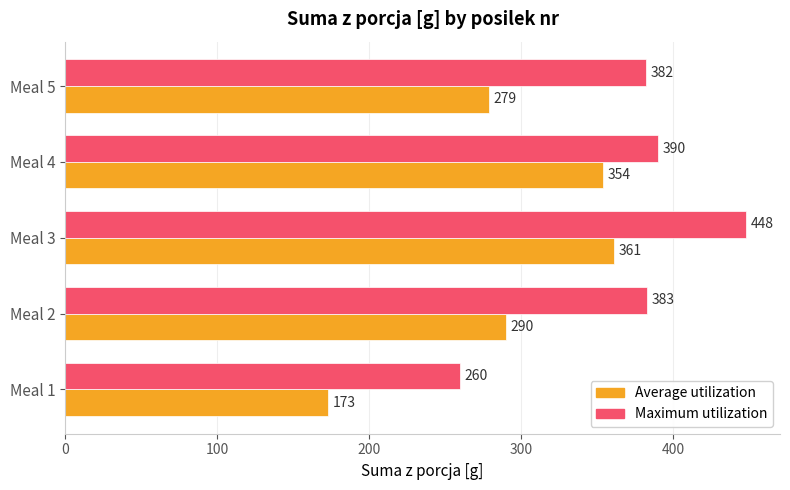

What are all the series names shown in the legend?

Average utilization, Maximum utilization